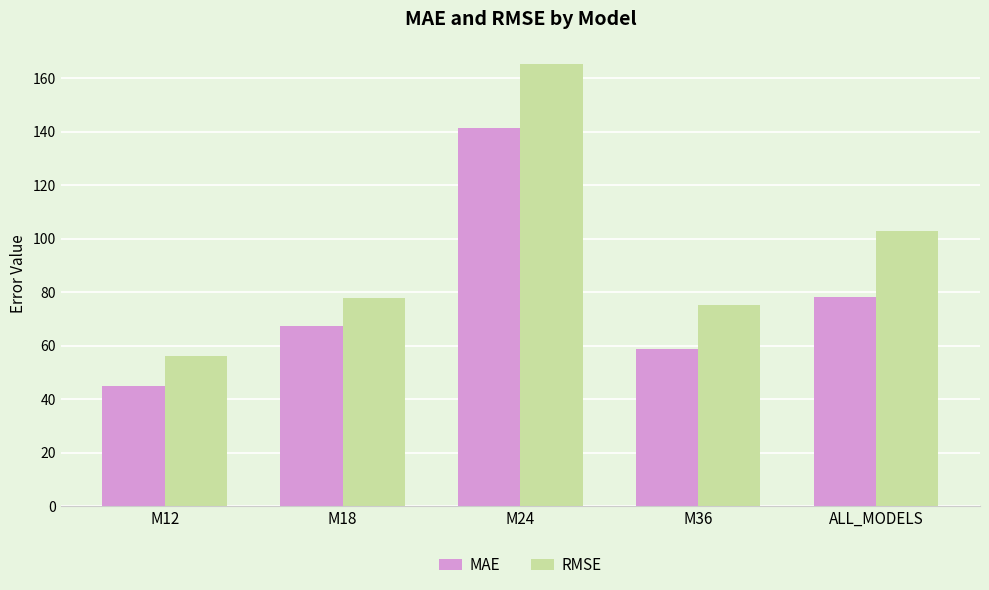

At ALL_MODELS, list the series in order from largest to smallest.

RMSE, MAE